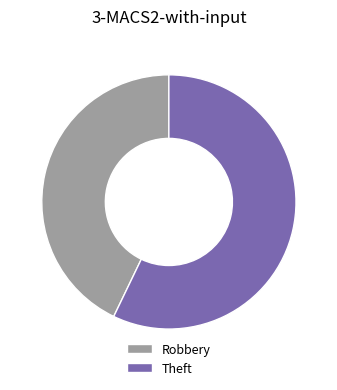

Which slice is the smallest?

Robbery